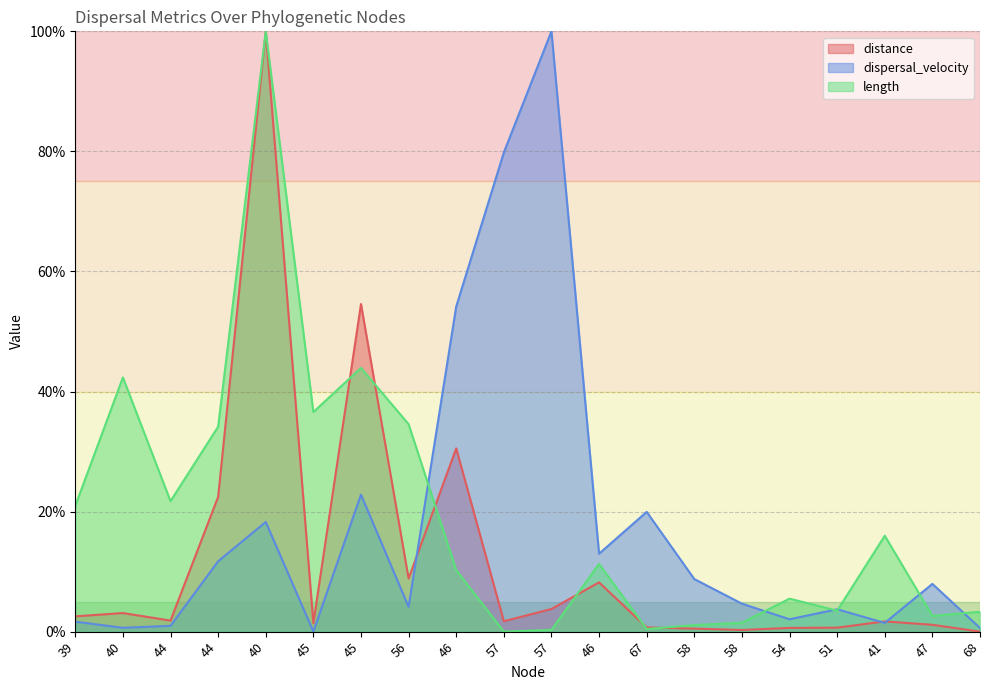

Which series has the largest total across all categories?

length